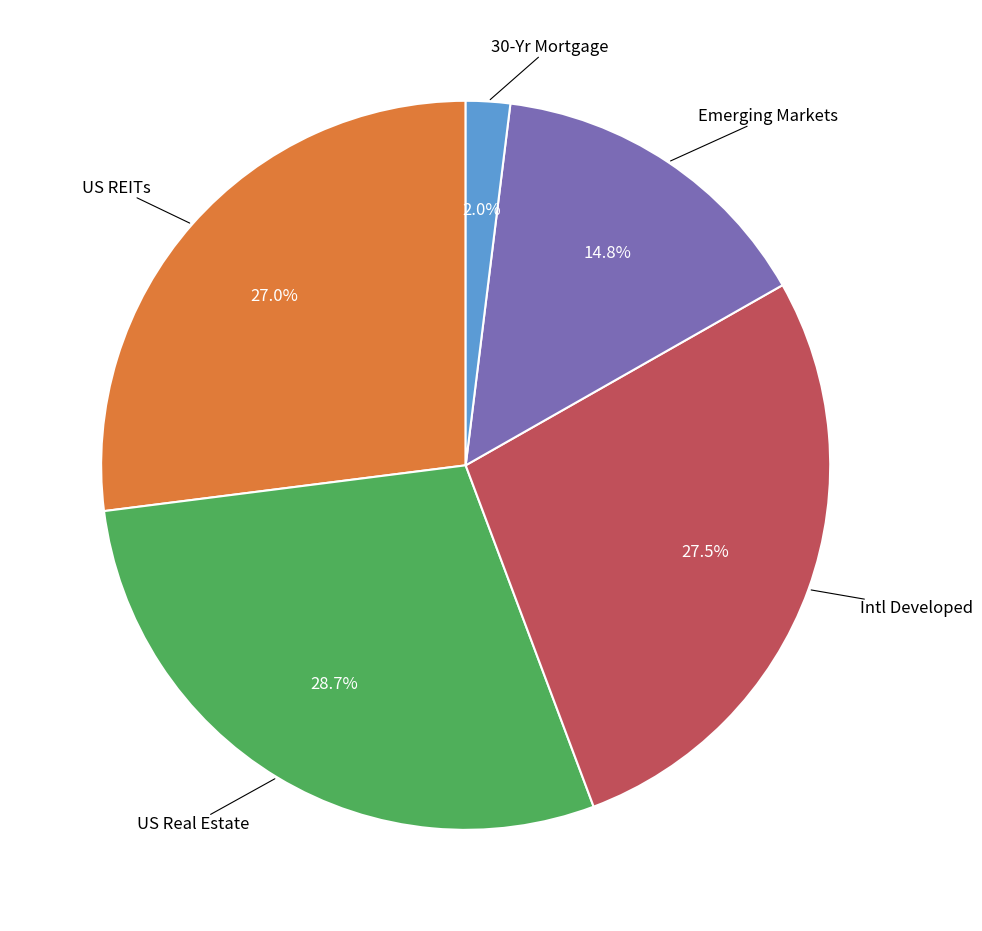

Rank the categories by value from highest to lowest.

US Real Estate, Intl Developed, US REITs, Emerging Markets, 30-Yr Mortgage